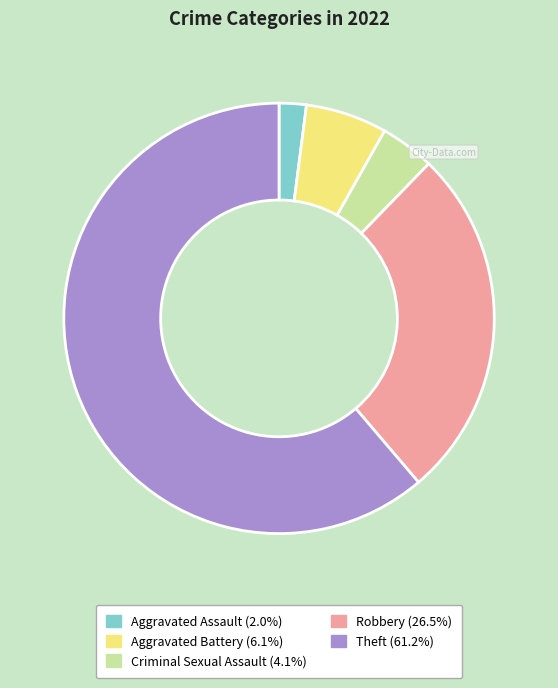

Do Aggravated Assault and Theft together represent more than half of the pie?

Yes